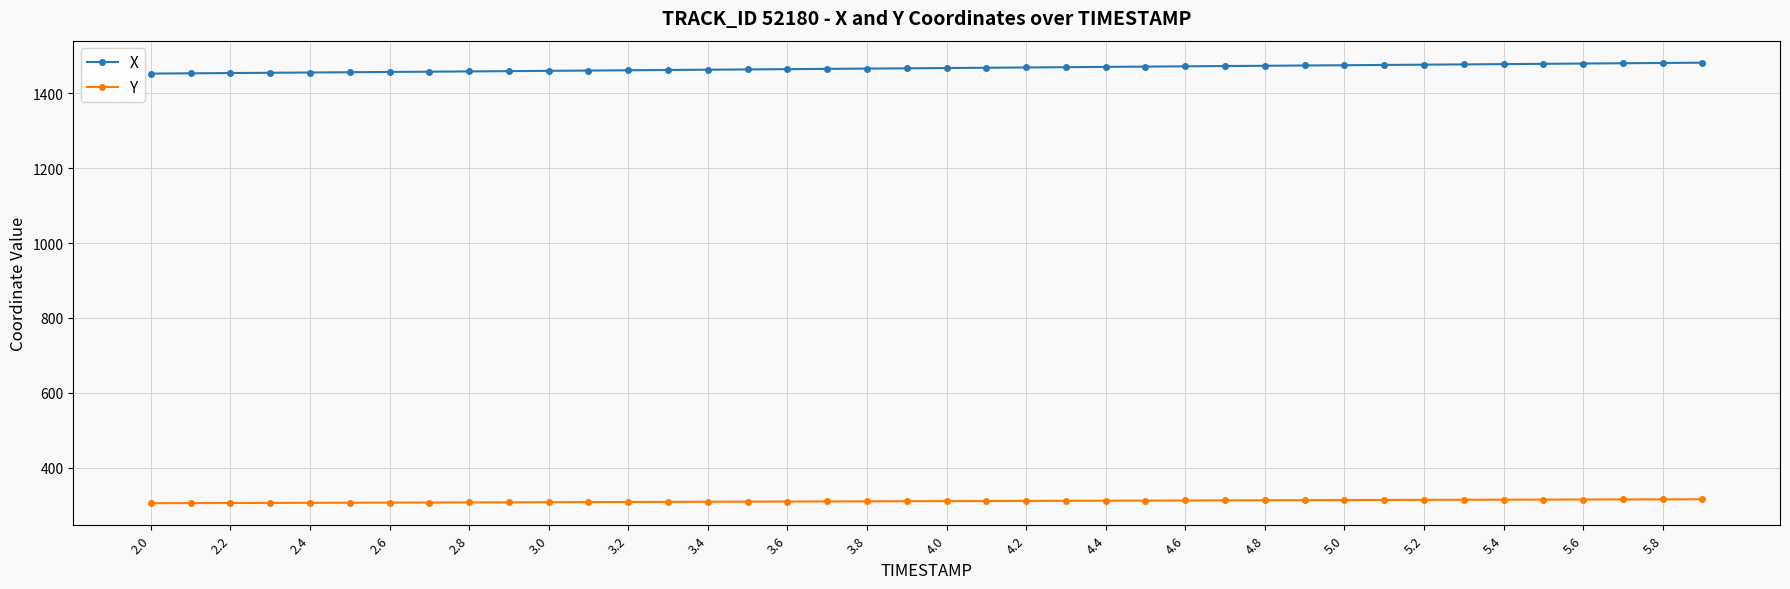

True or false: X and Y intersect in this chart.

False